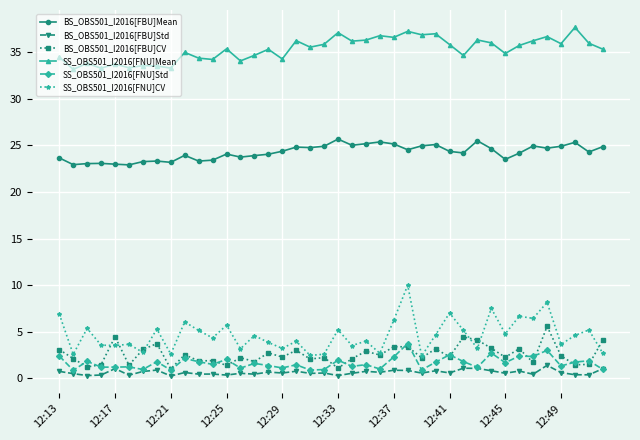

True or false: SS_OBS501_I2016[FNU]CV has more than 2 interior local peaks.

True